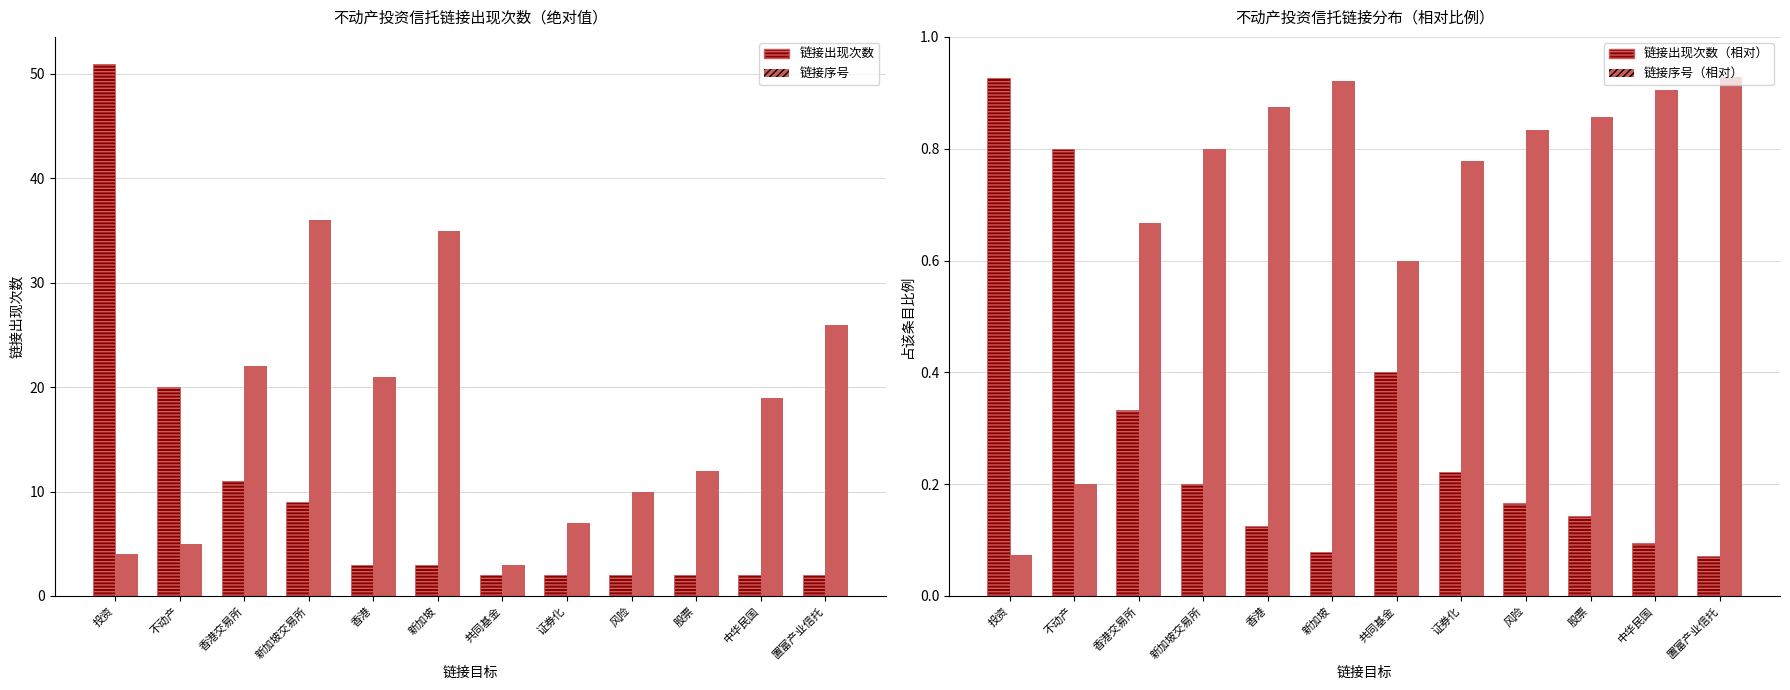

What is the difference between the highest and lowest values at 置富产业信托?

25.9